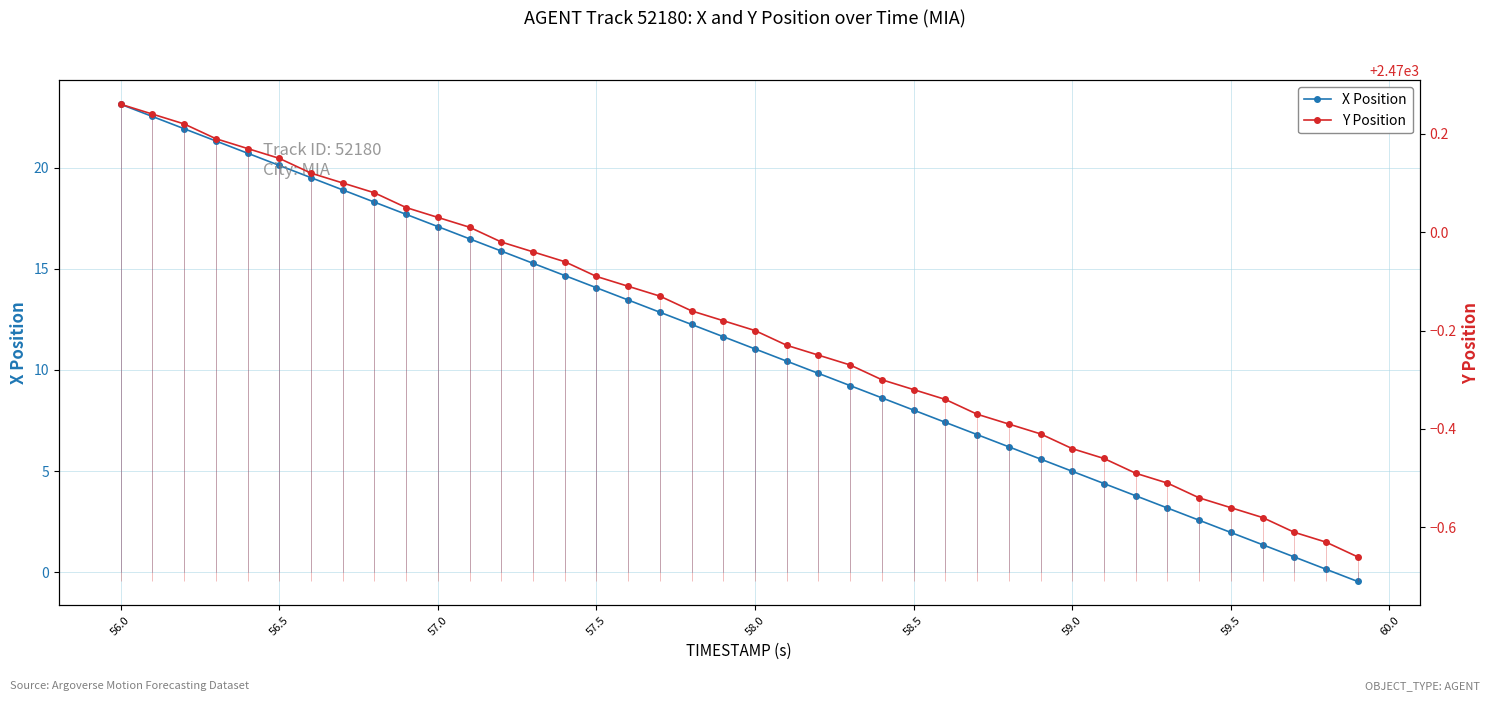

The X Position series shows 17.1 at 57.0. True or false?

True